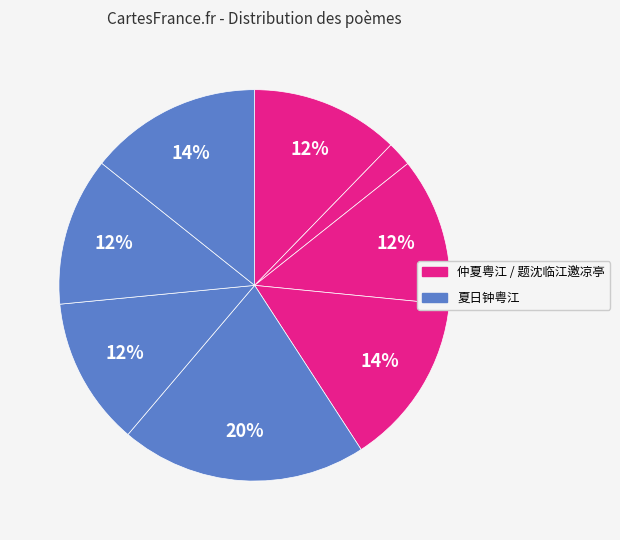

How many segments does this pie chart have?

8